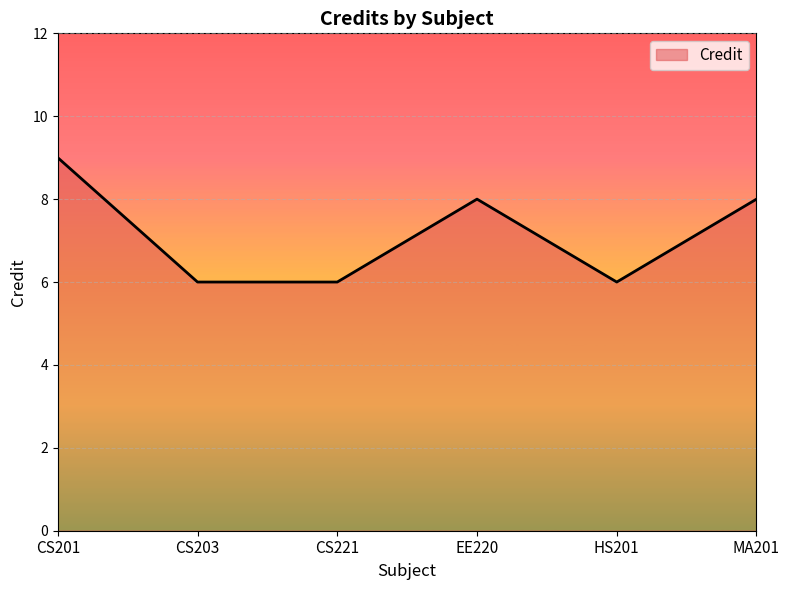

At which label does the data first exceed 8?

CS201